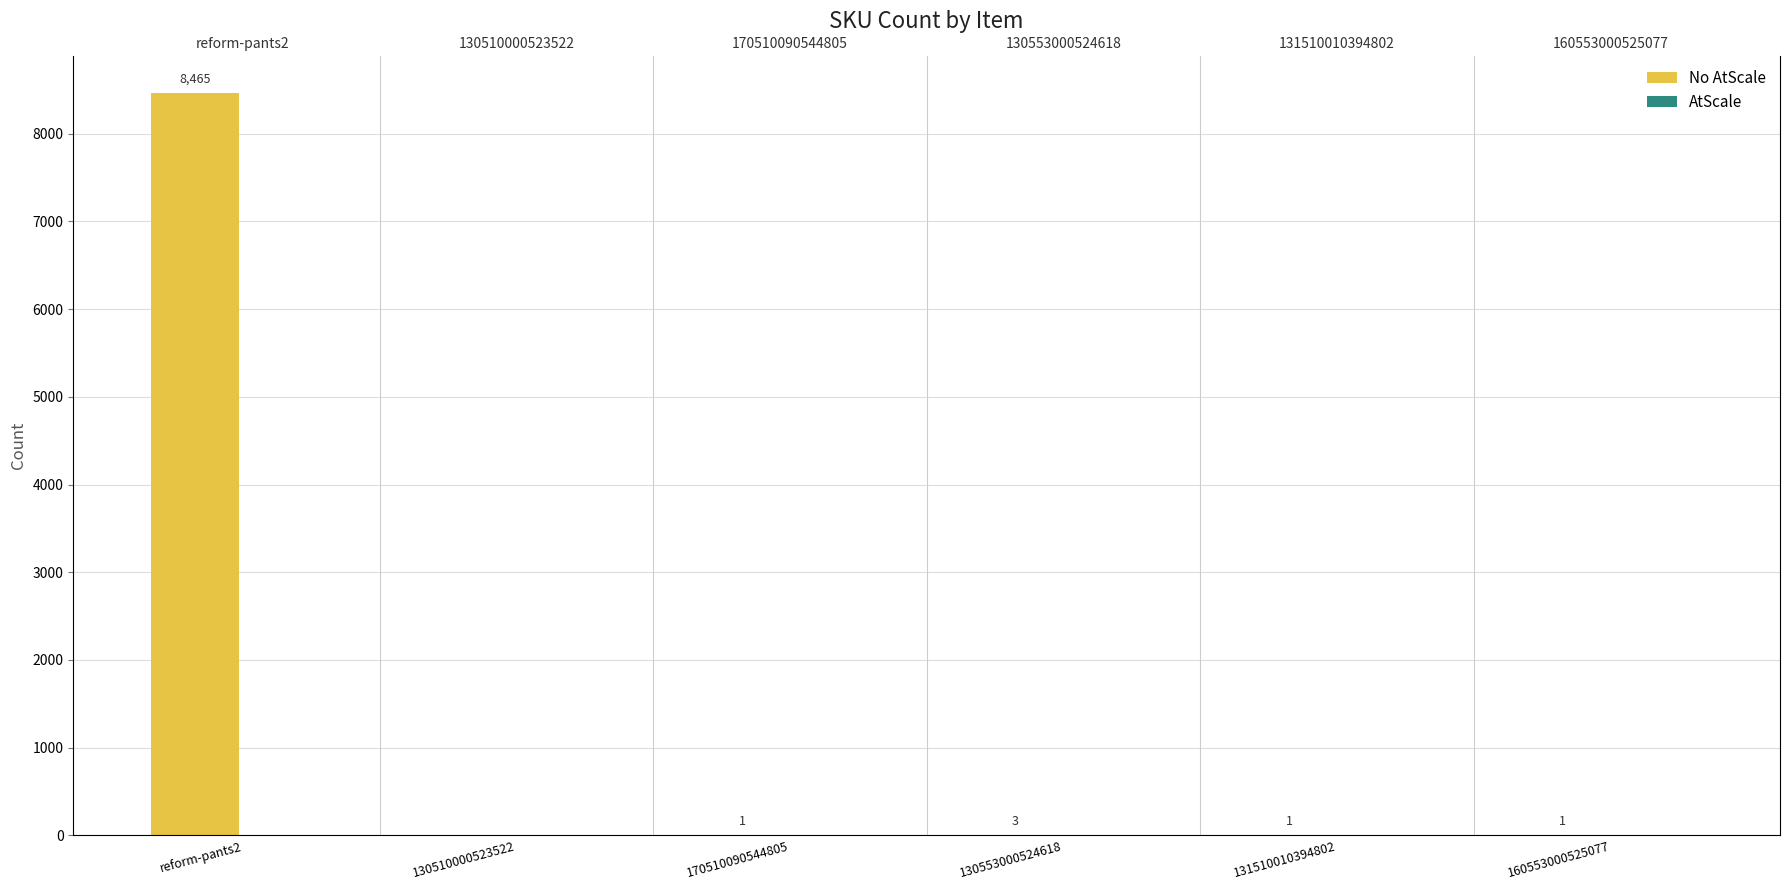

The value of AtScale at 130553000524618 is 0. True or false?

True